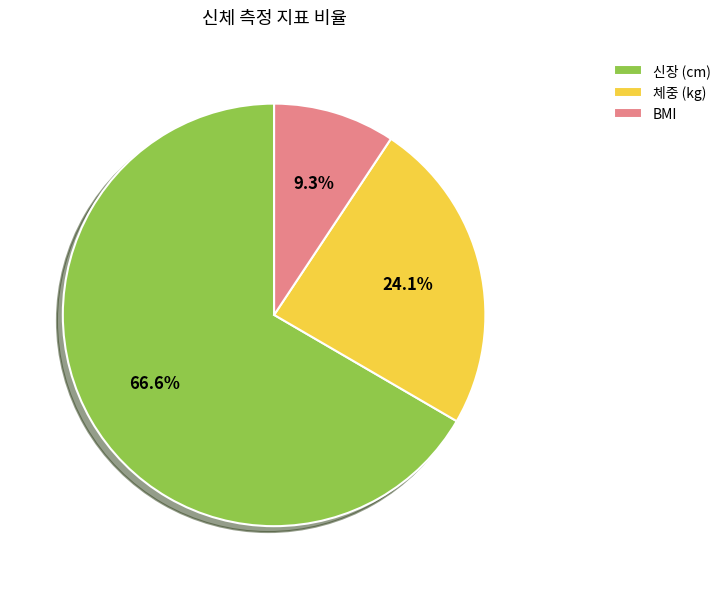

Combined, what portion of the pie is BMI and 신장 (cm)?

75.9%